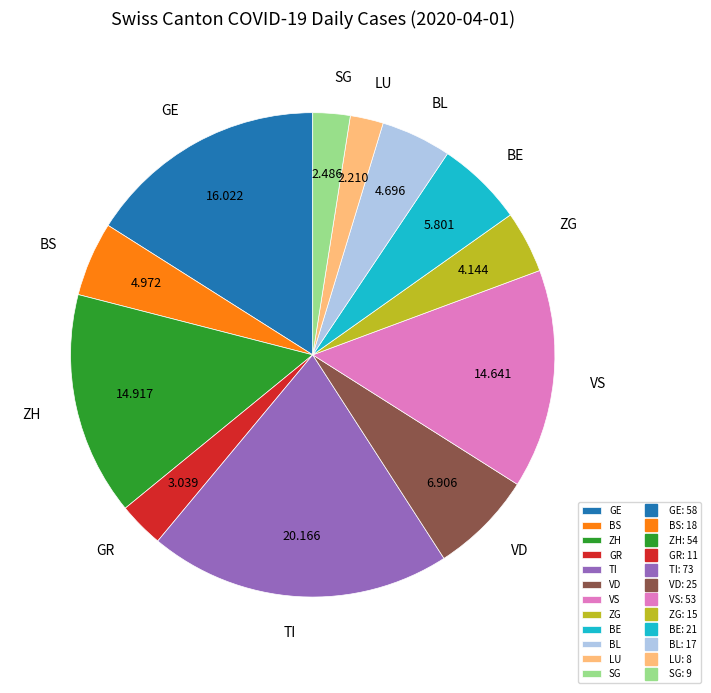

The LU slice represents 17% of the pie. True or false?

False